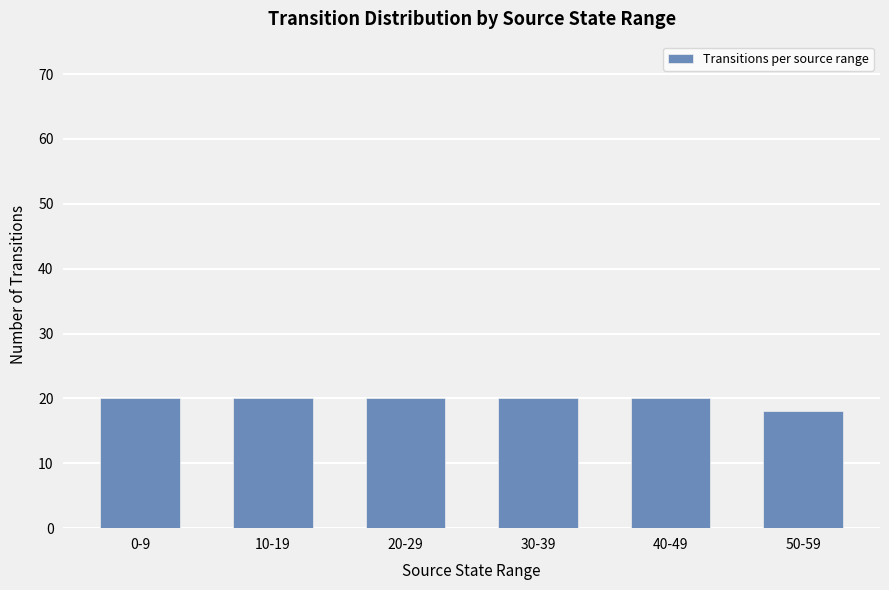

Reading left to right, transcribe all the data shown in this chart.

20	20	20	20	20	18